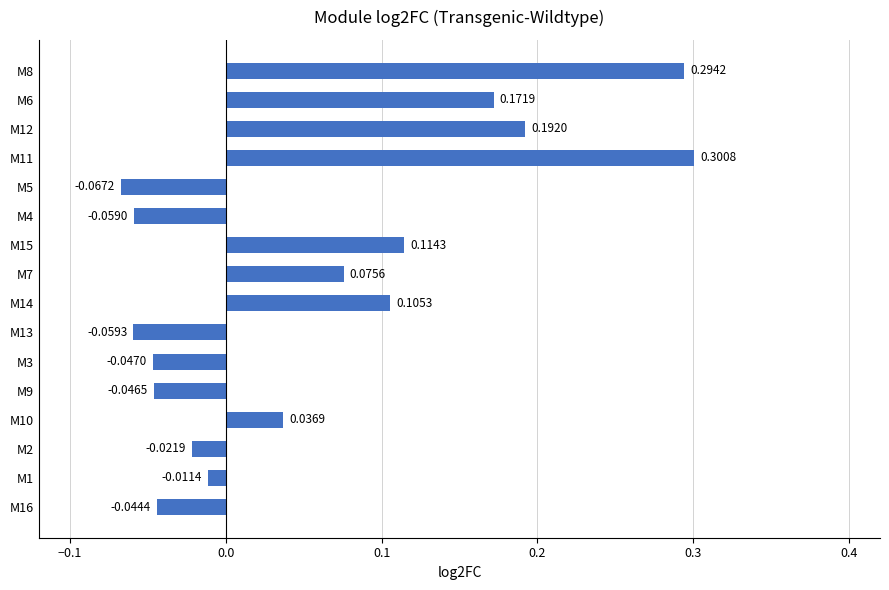

List the labels in order of value, largest first.

M11, M8, M12, M6, M15, M14, M7, M10, M1, M2, M16, M9, M3, M4, M13, M5